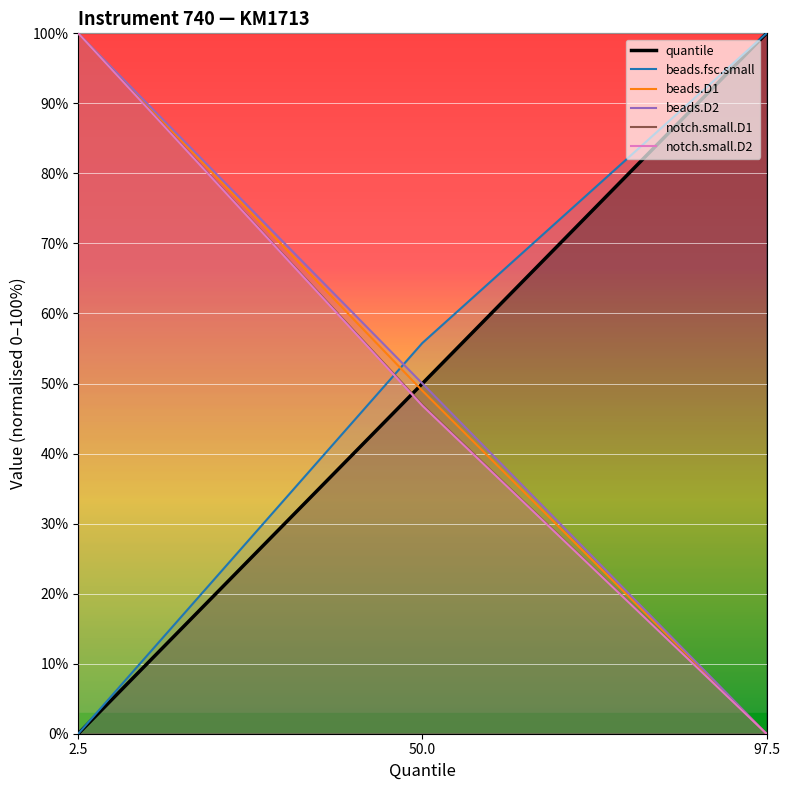

The value of beads.fsc.small at 2.5 is -36.4. True or false?

False